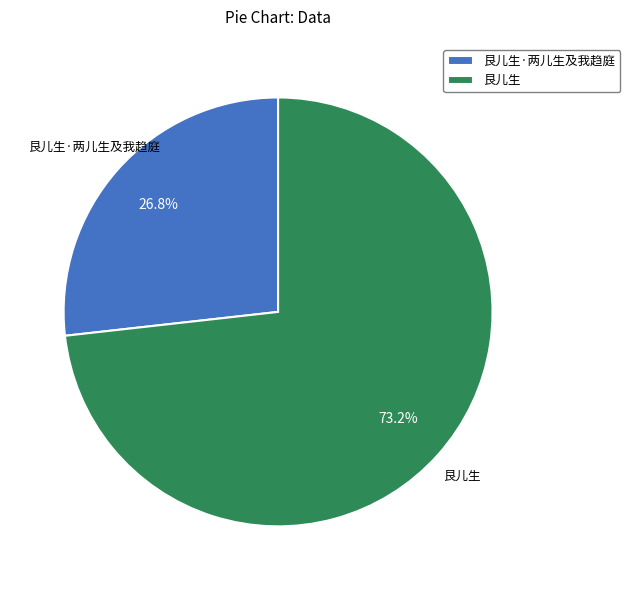

The 艮儿生 slice represents 68% of the pie. True or false?

False